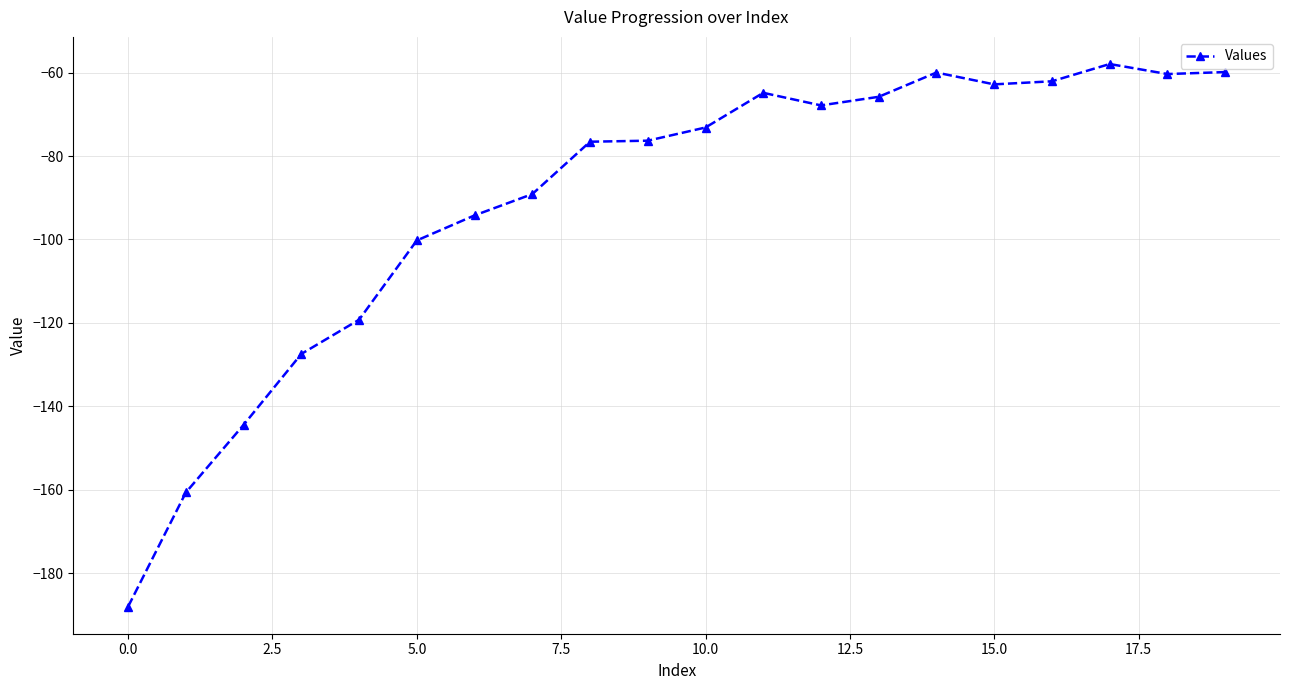

What is the difference between the maximum and minimum values?

130.1